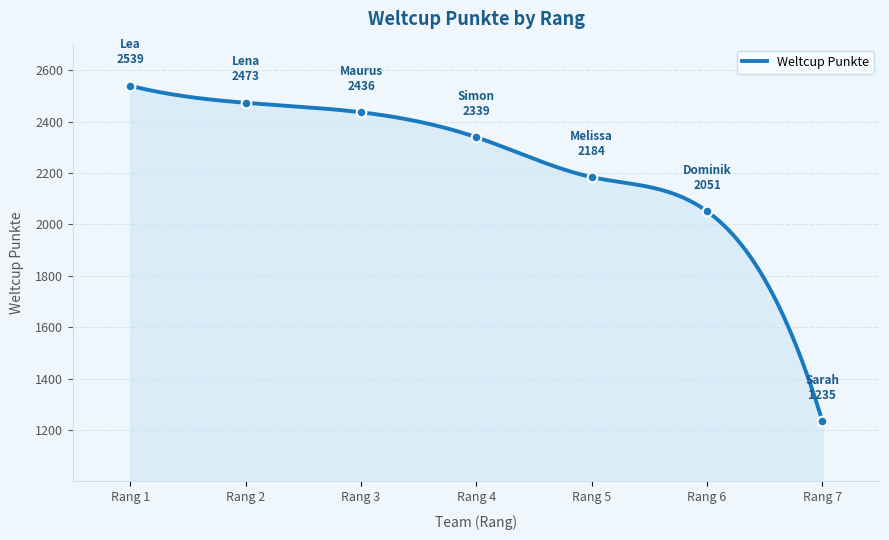

What is the maximum value for Weltcup Punkte?

2539.0